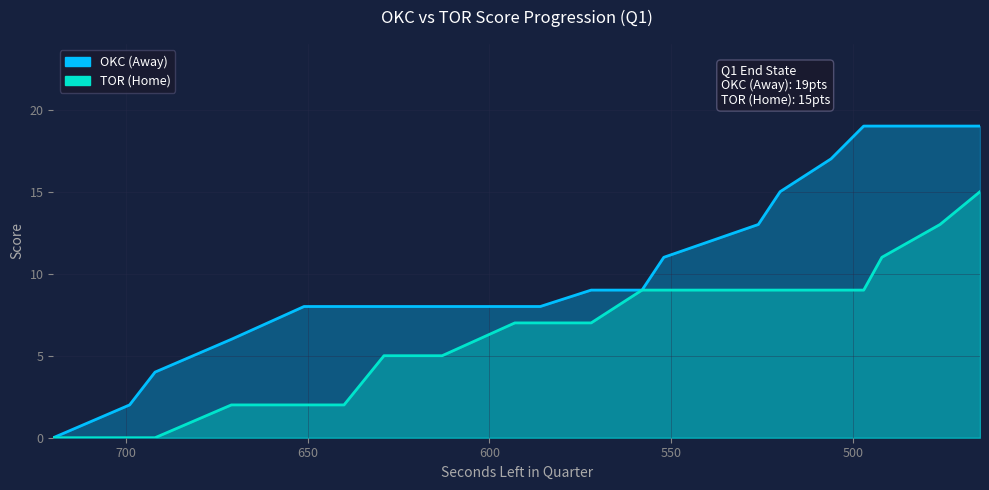

Count the number of data series in this chart.

2